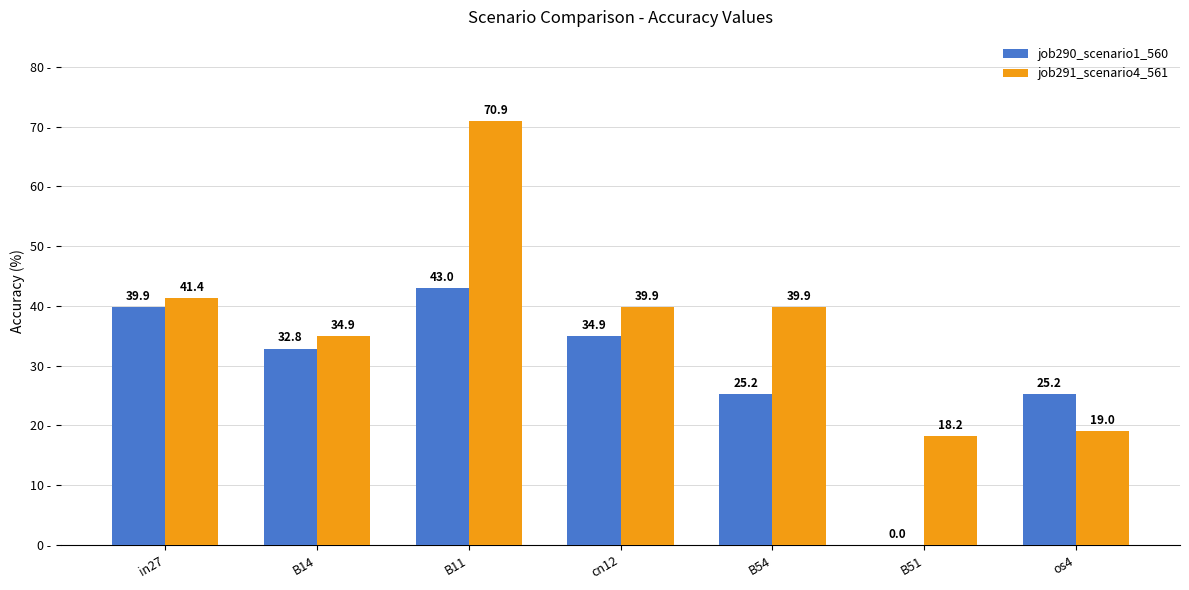

What are all the series names shown in the legend?

job290_scenario1_560, job291_scenario4_561